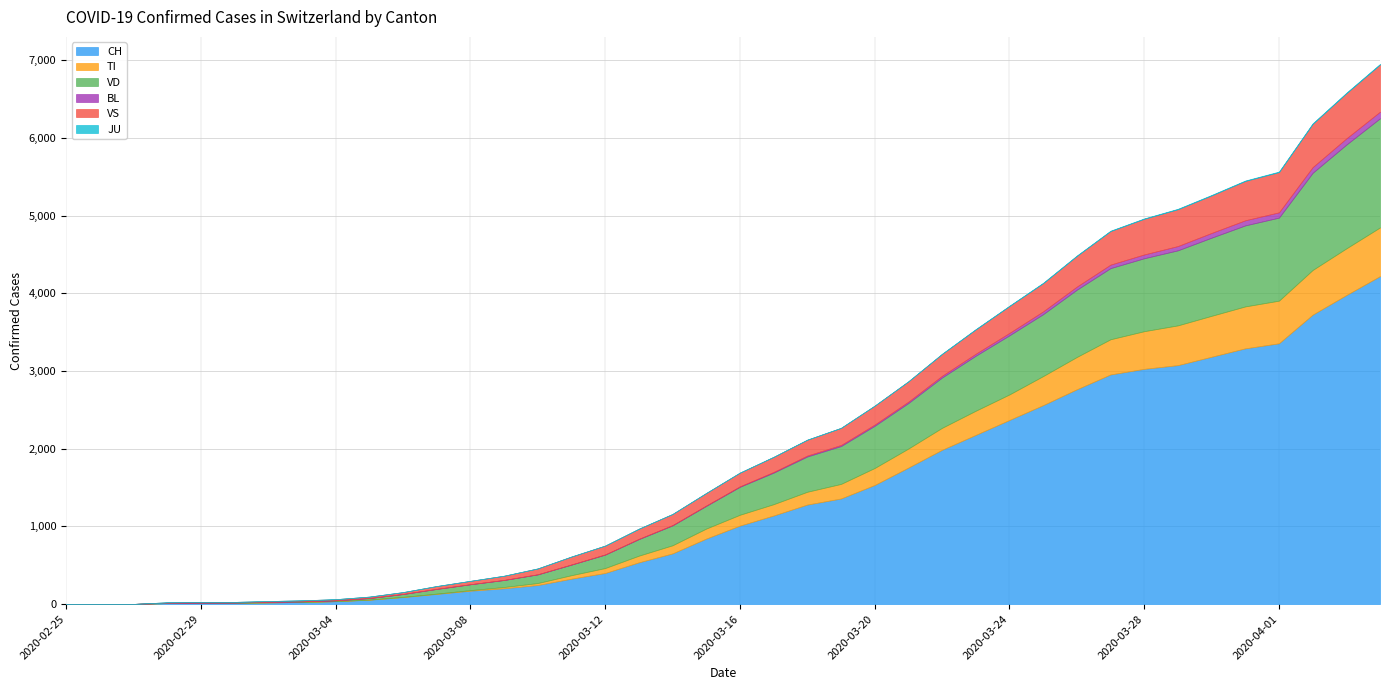

What is the greatest value displayed?

4222